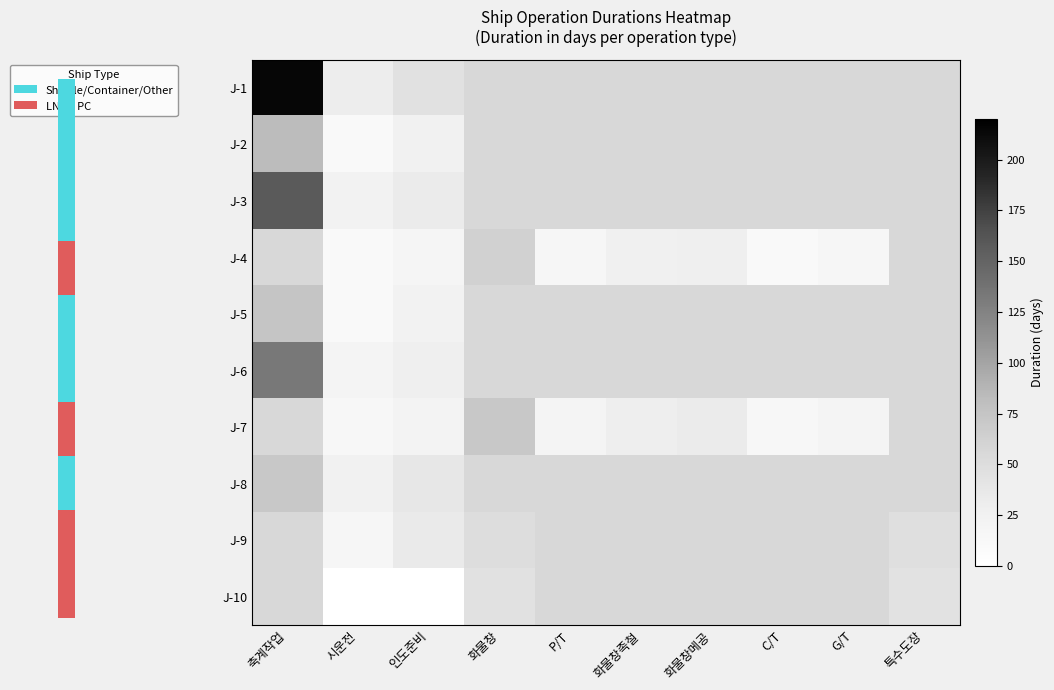

Which series has the widest spread of values?

J-1